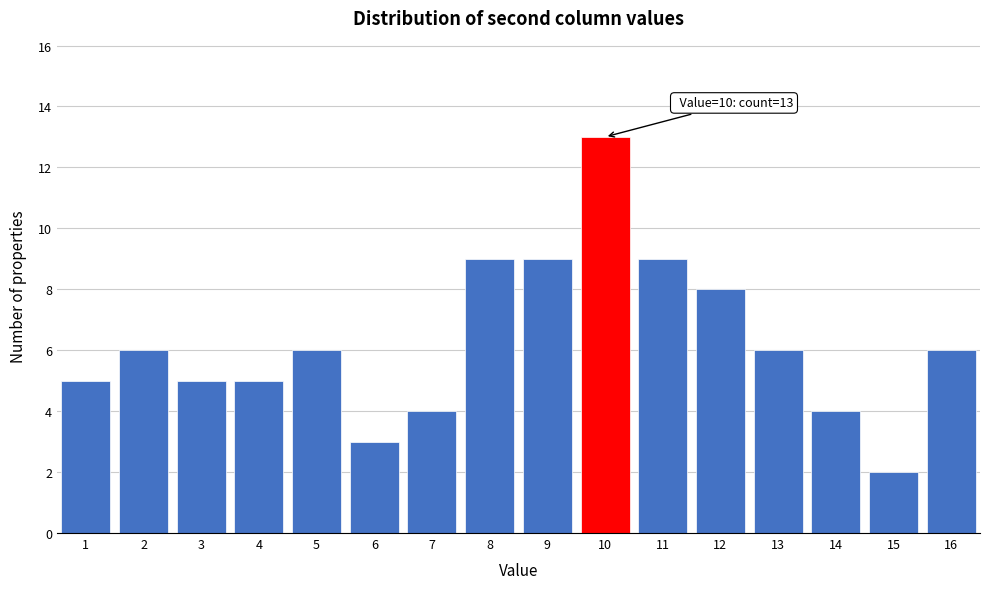

Over which range of the x-axis is the bar tallest?

9.5 to 10.5